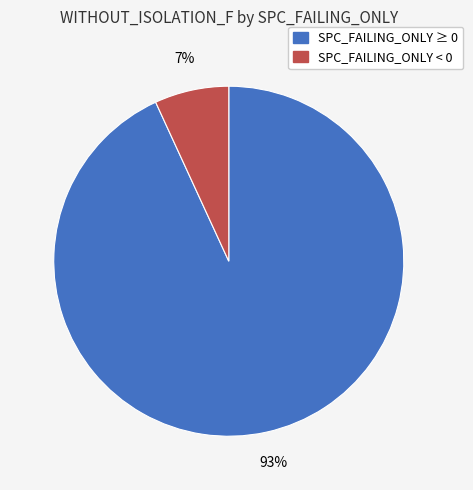

To the nearest percent, what is the difference between the largest and smallest slice percentages?

86%